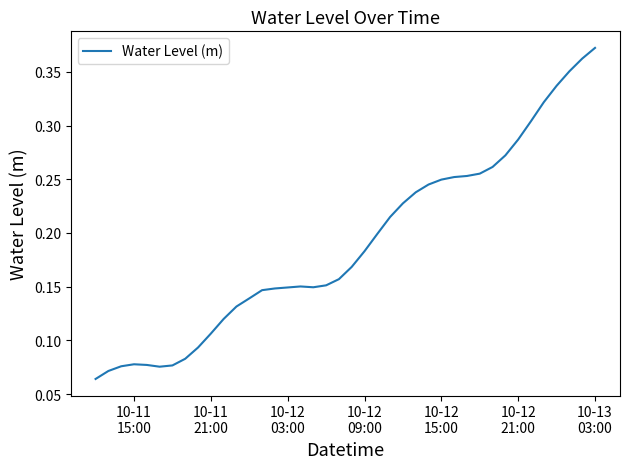

What is the value of the 5th point from the left?

0.1